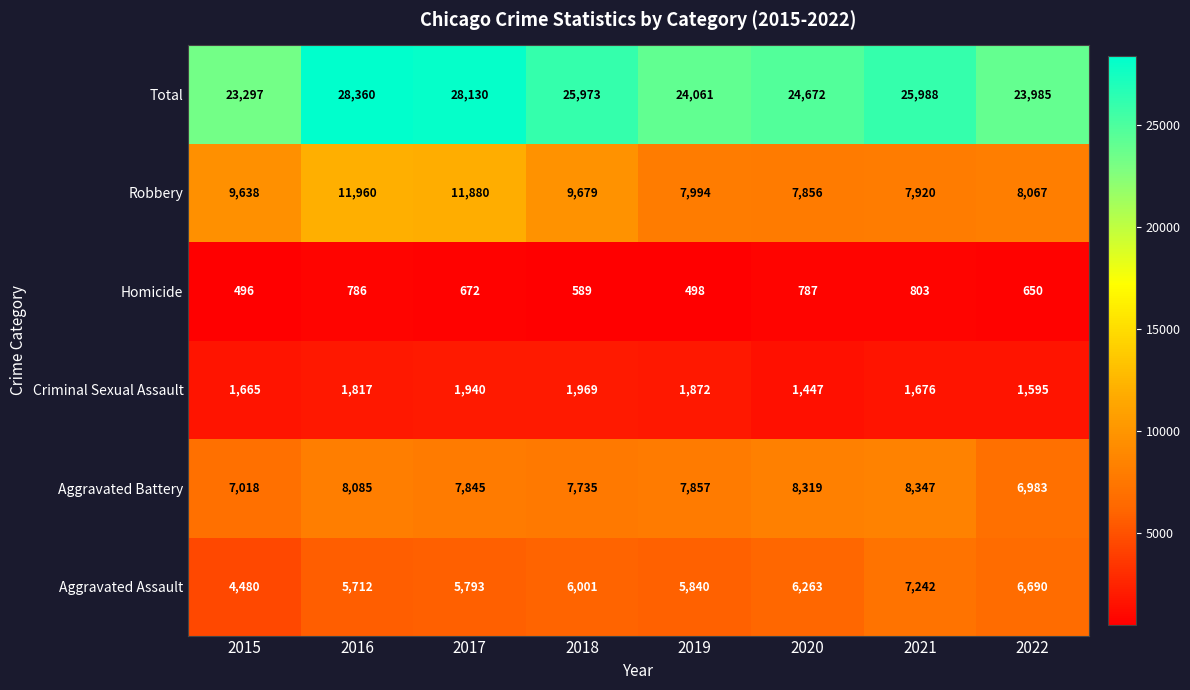

What is the total value across all series at 2020?

49344